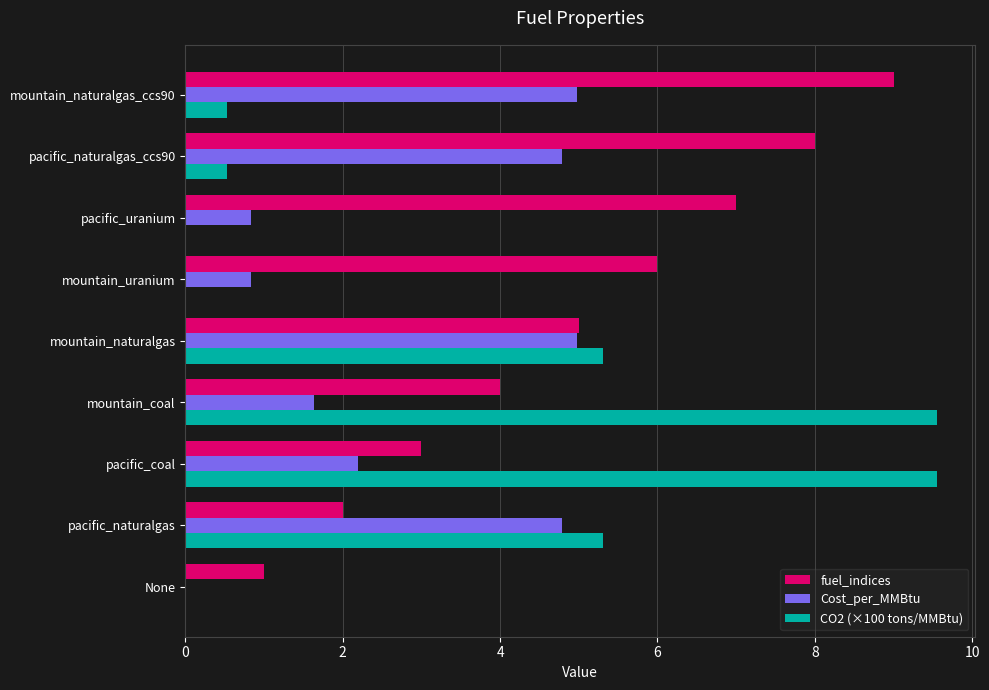

What is the maximum value shown in the chart?

9.6